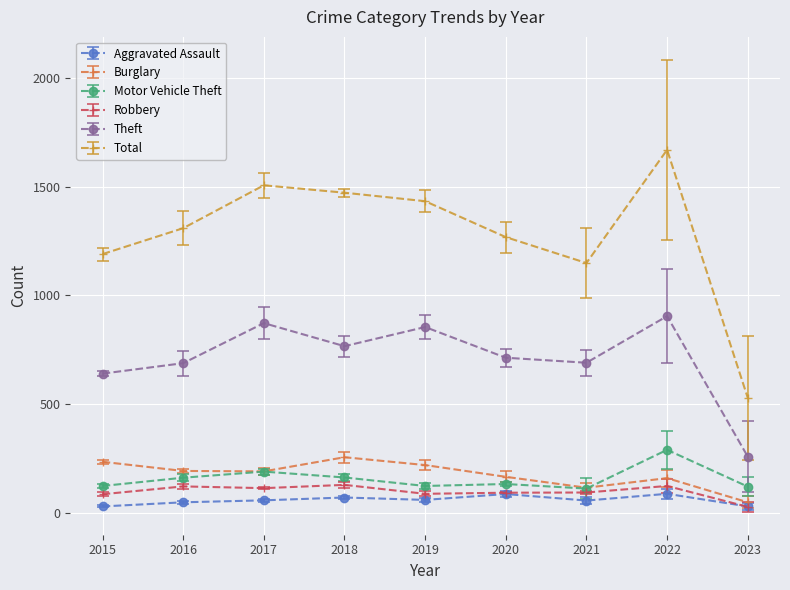

True or false: Theft and Robbery intersect in this chart.

False